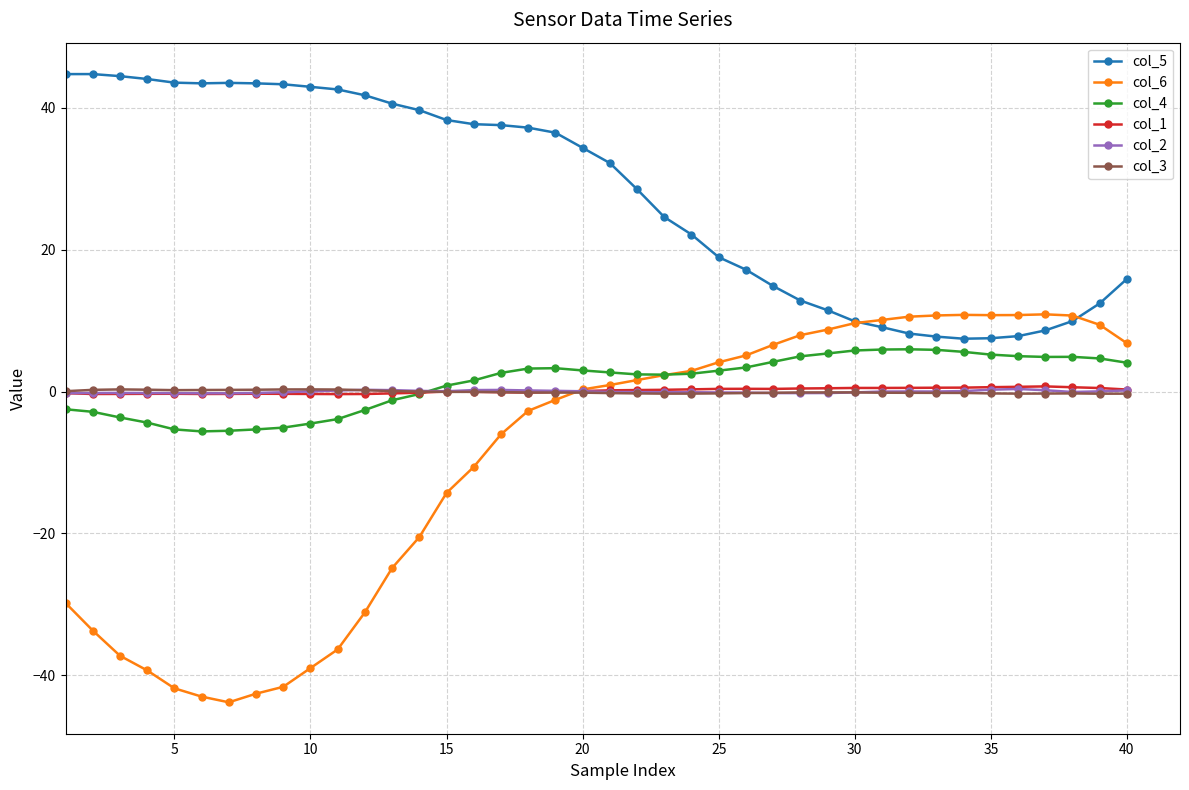

What is the difference between the maximum and minimum values in the col_1 series?

1.1